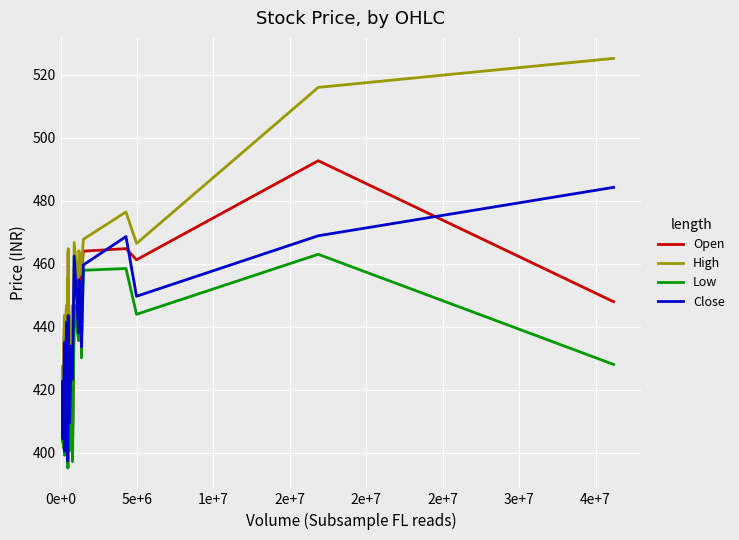

True or false: High and Low intersect in this chart.

False